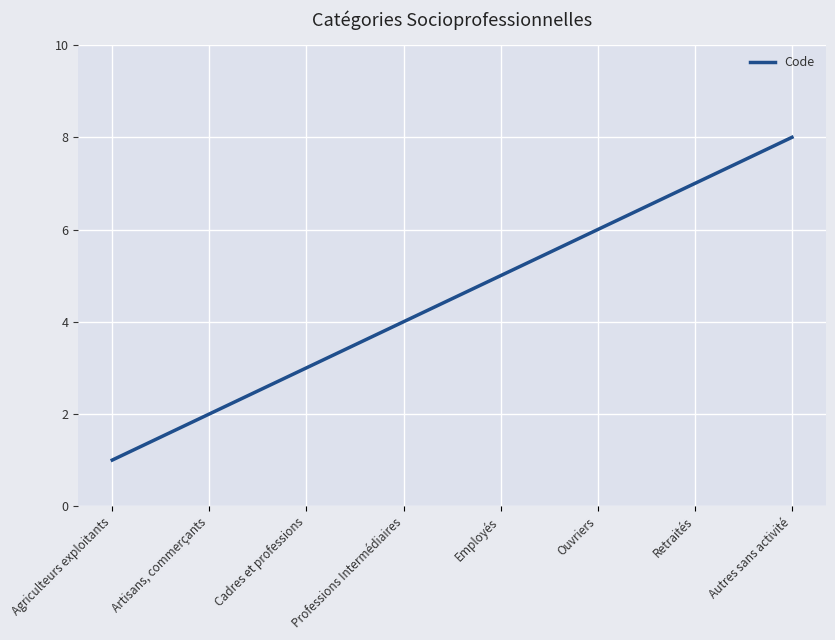

True or false: the data shows 2 at Retraités.

False